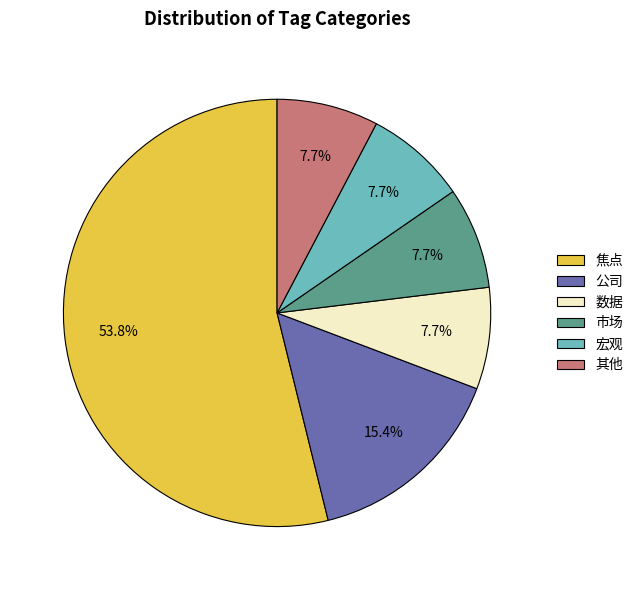

Between 公司 and 其他, which is larger?

公司